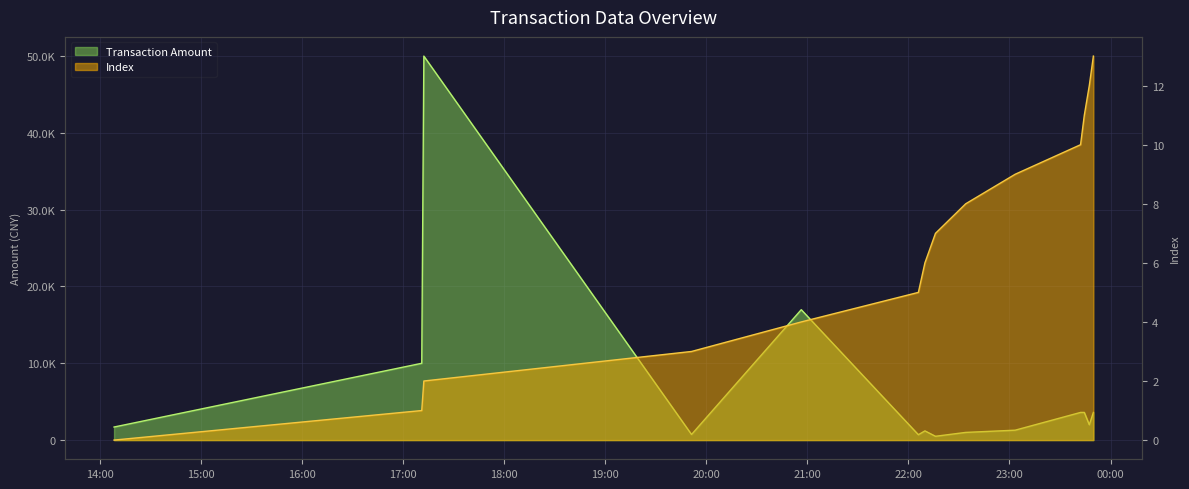

Is it true that Index equals 9.0 at 2023-09-01 23:03:23?

True